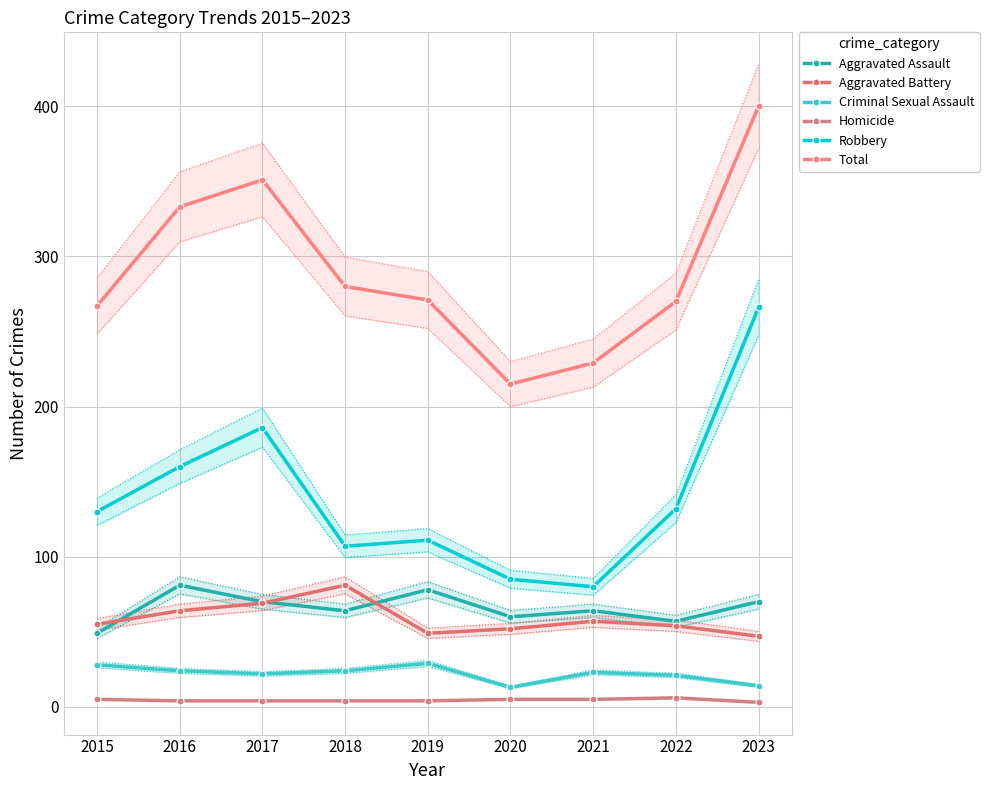

What is the spread (max minus min) of values at 2017?

347